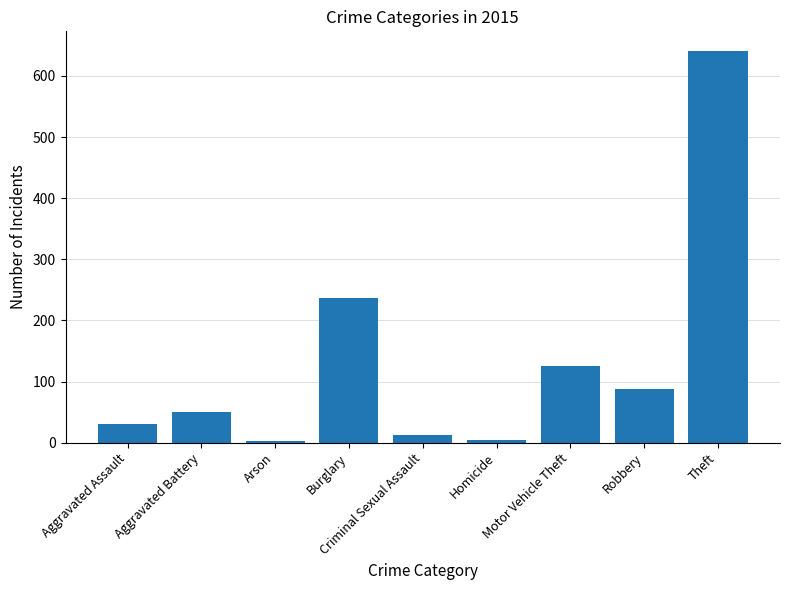

What is the difference between the maximum and minimum values?

638